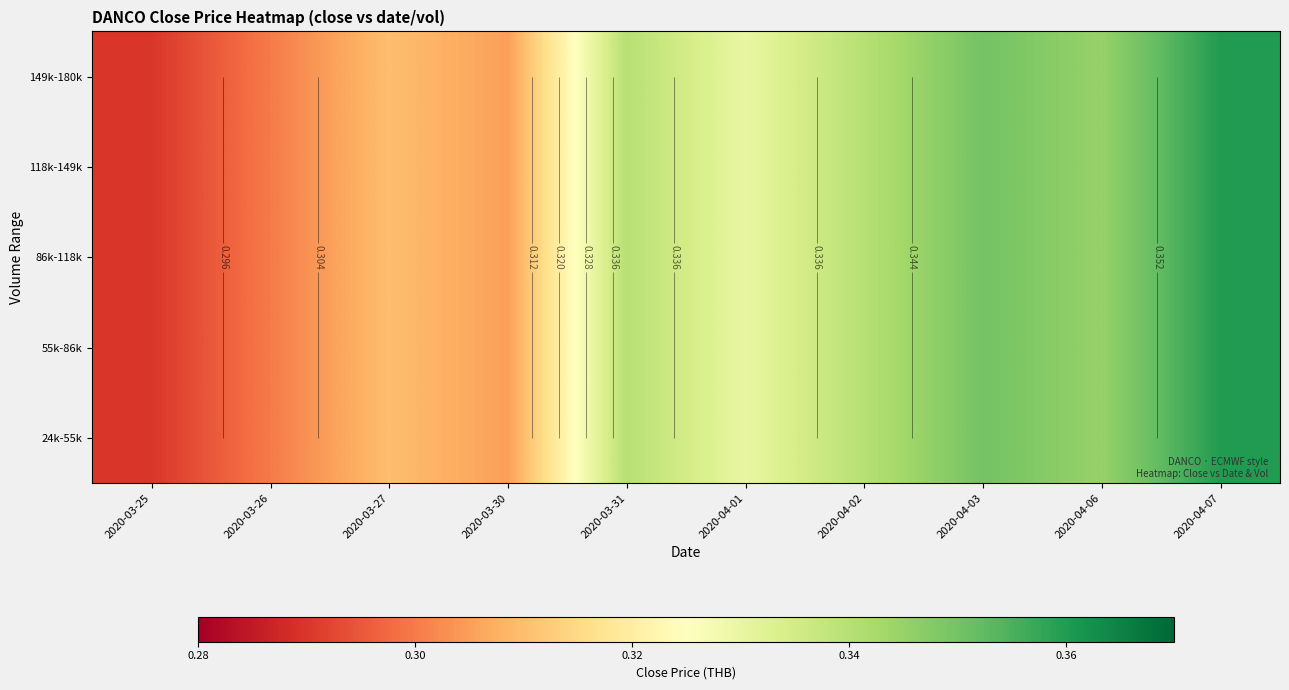

What is the difference between the maximum and minimum values in the 86k-118k series?

0.1